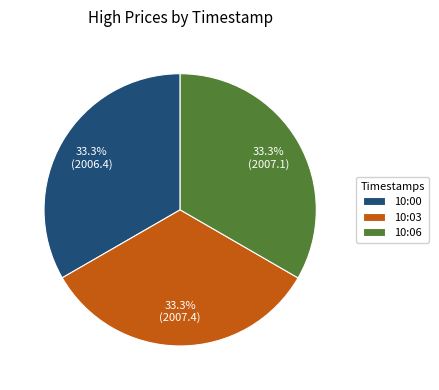

How much of the chart is everything except 10:03?

66.7%